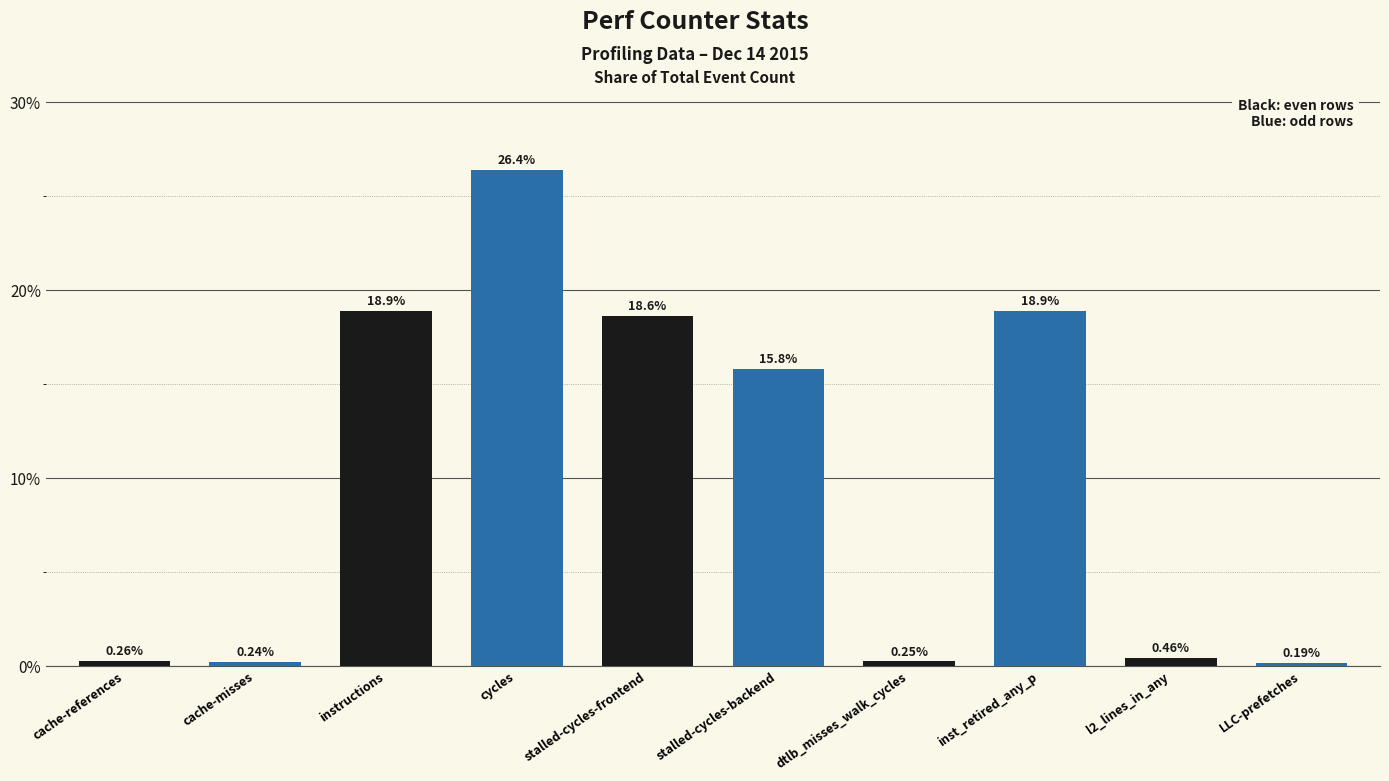

Does the chart contain stacked bars?

No